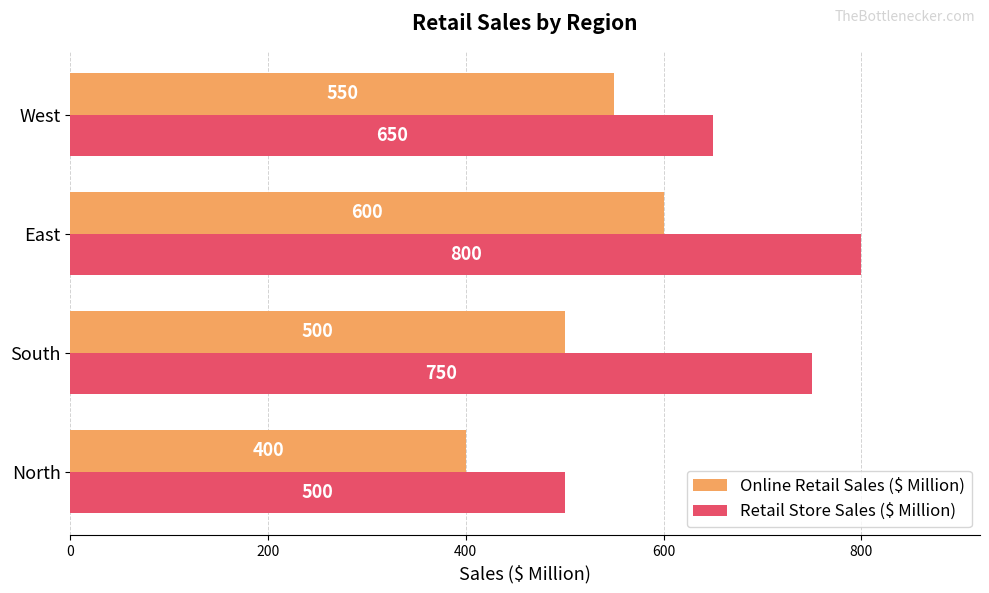

At which label is Online Retail Sales ($ Million) closest to 500?

South